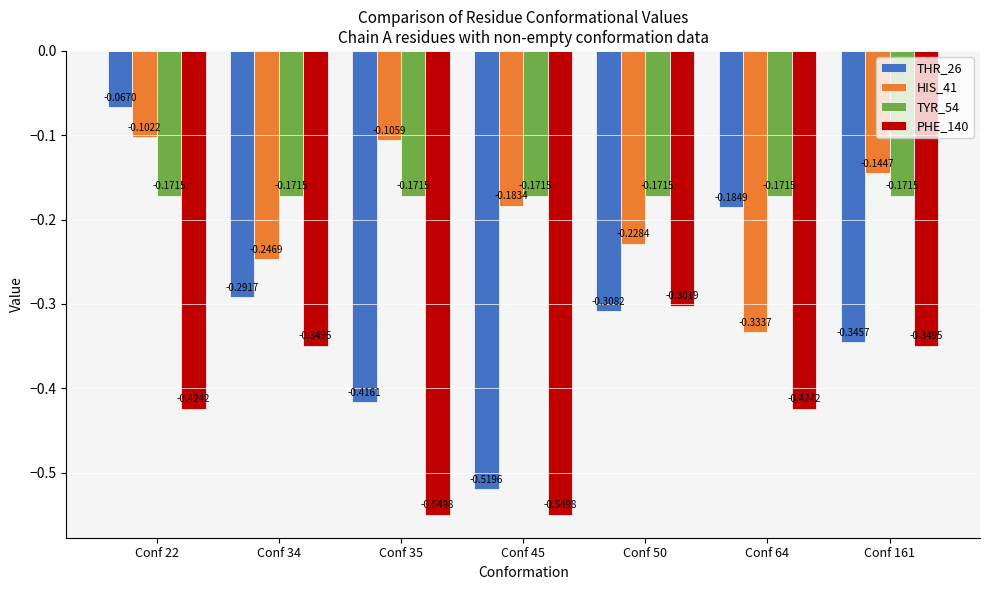

At which category is the sum across all series the highest?

Conf 22